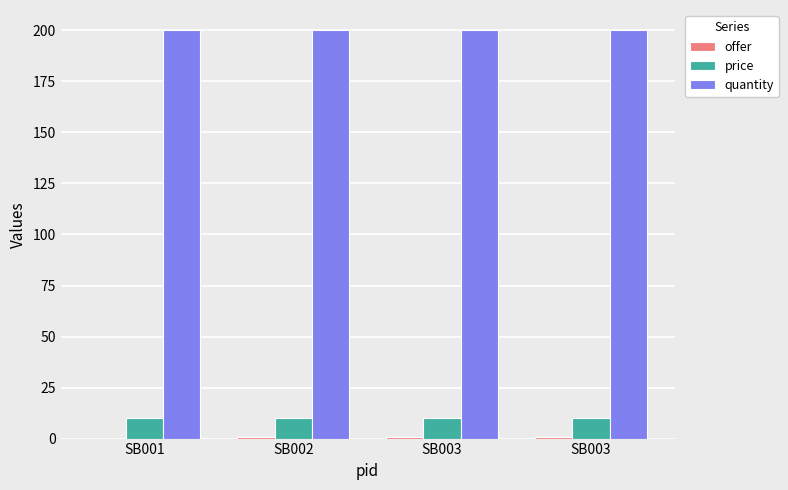

How many distinct data groups are displayed?

3